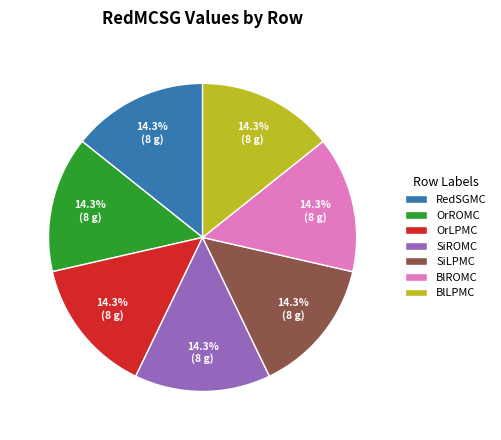

What percentage is NOT represented by BlROMC?

85.7%